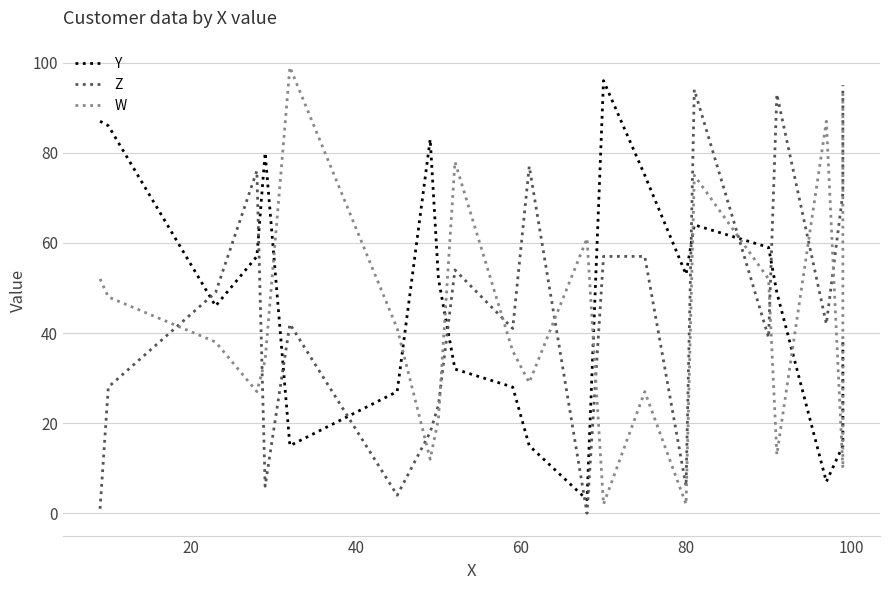

How many values in the Y series exceed 52?

10